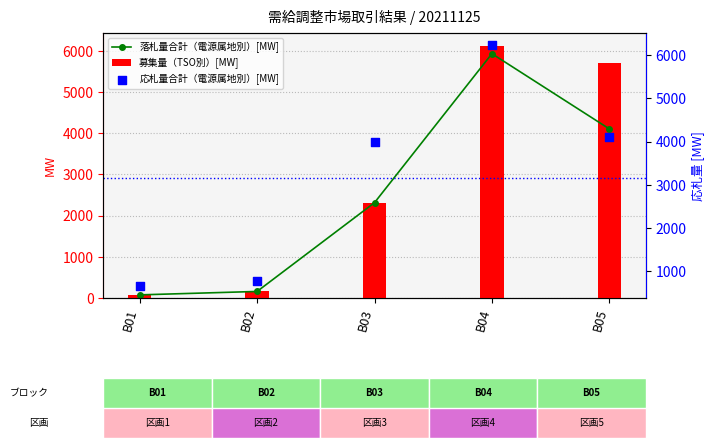

What are all the series names shown in the legend?

落札量合計（電源属地別）[MW], 募集量（TSO別）[MW], 応札量合計（電源属地別）[MW]